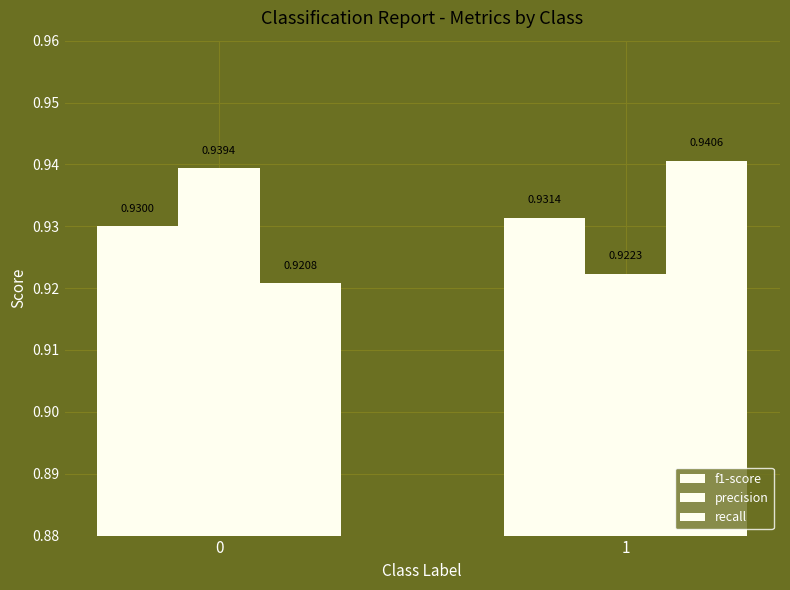

What is the sum of the precision values at 0 and 1?

1.9